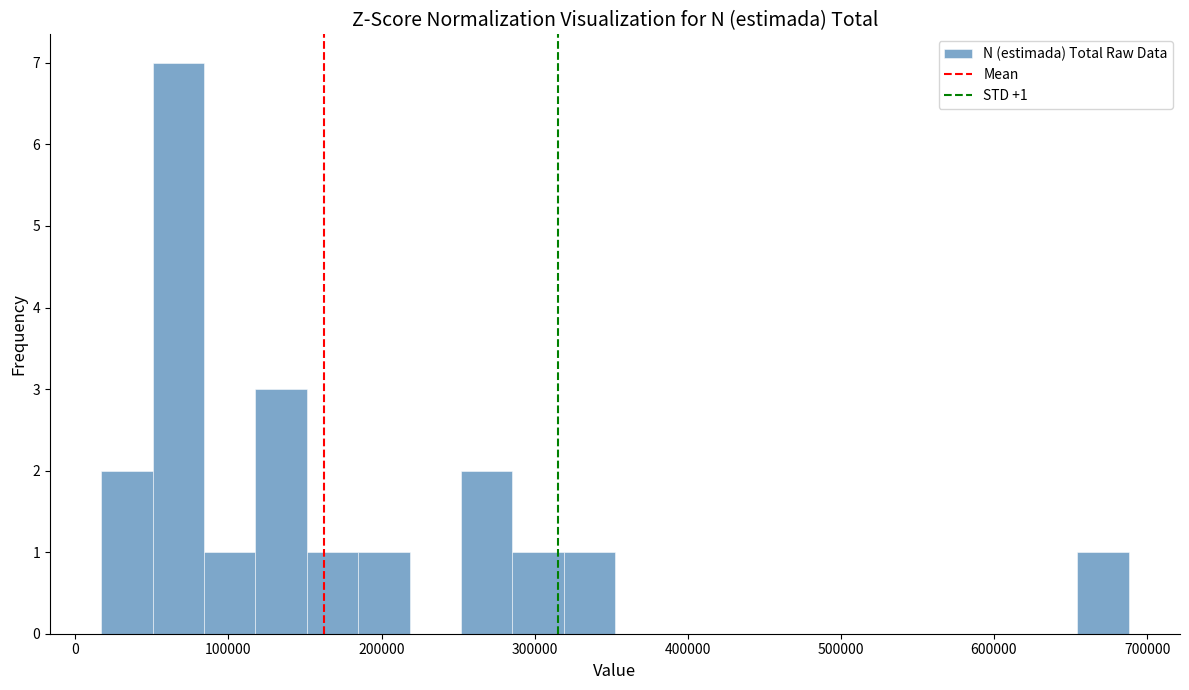

Read against the x-axis, roughly where is the centre of the tallest bar?

70000